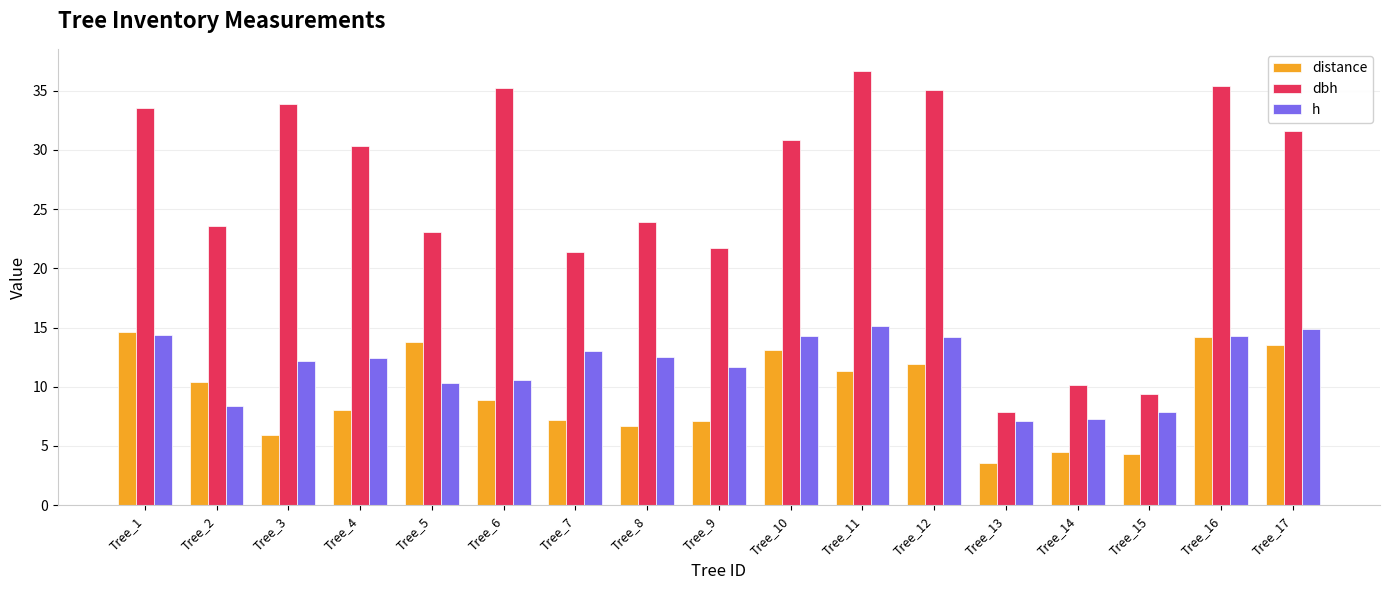

What is the approximate value of dbh at Tree_7?

21.4